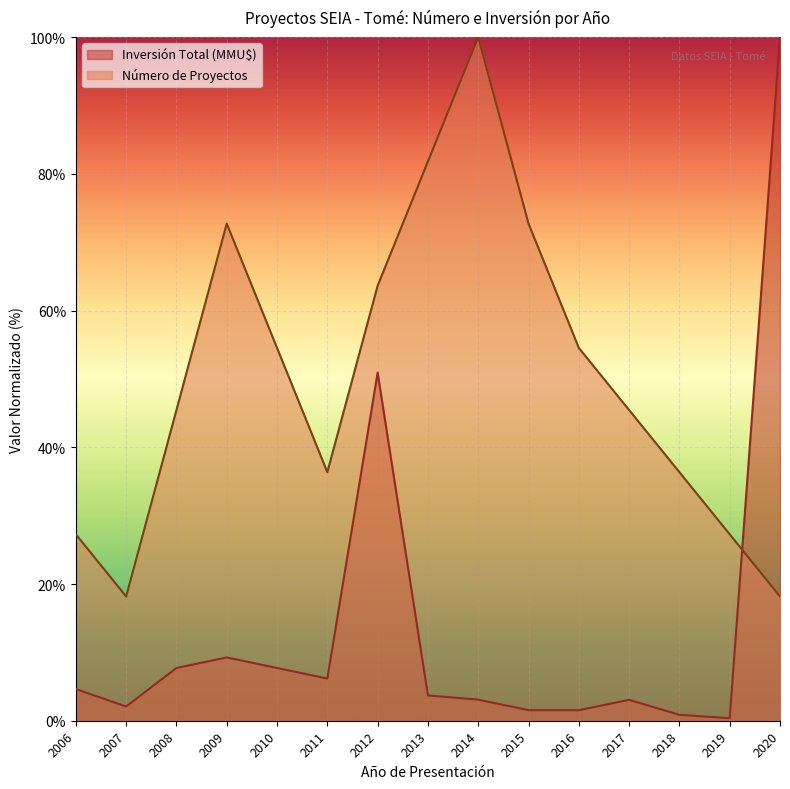

Which series changed the most between 2006 and 2011?

Número de Proyectos